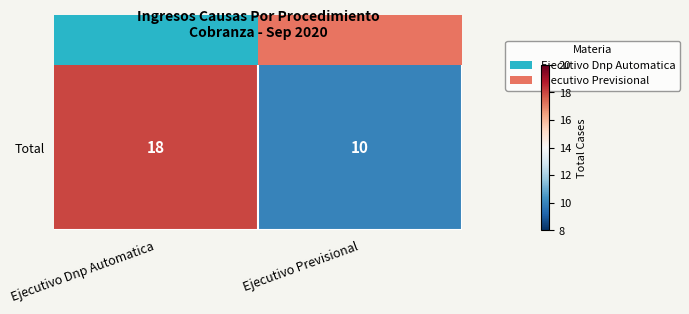

The chart shows a value of 32 at Ejecutivo Dnp Automatica. True or false?

False